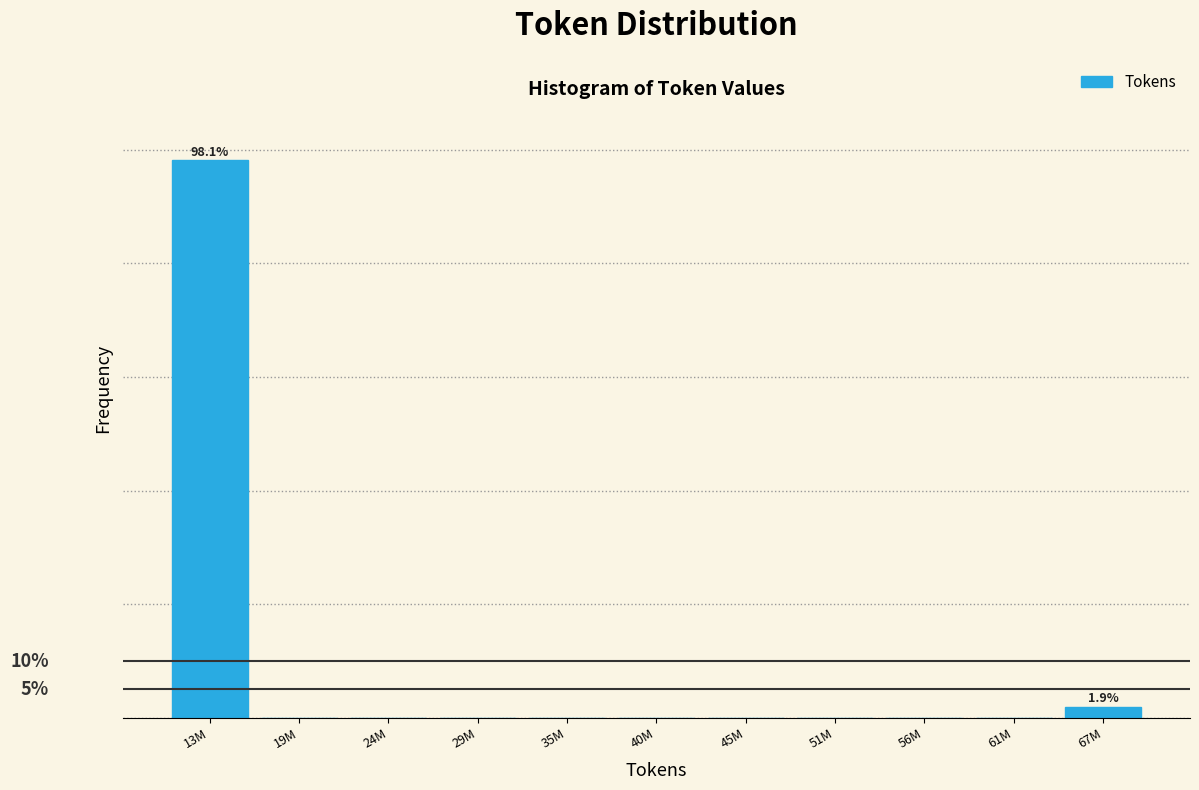

Are the bars horizontal?

No